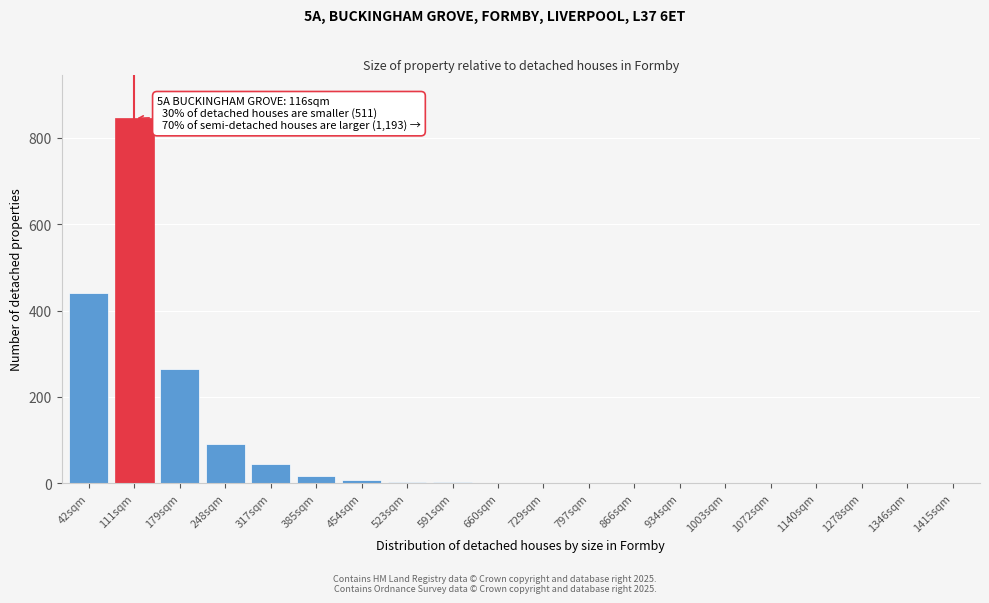

Is it true that the value at 866sqm is 0?

True